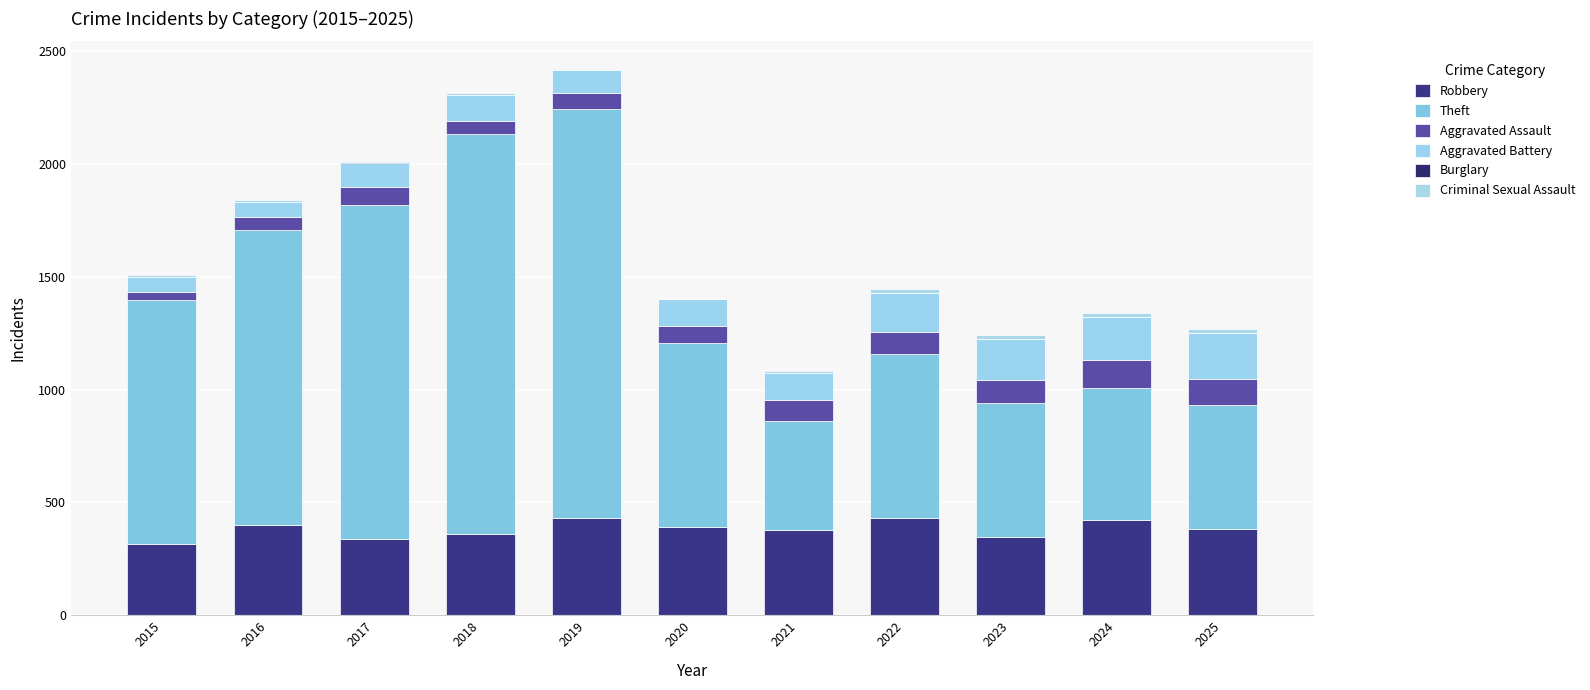

Is it true that Aggravated Assault equals 124 at 2021?

False